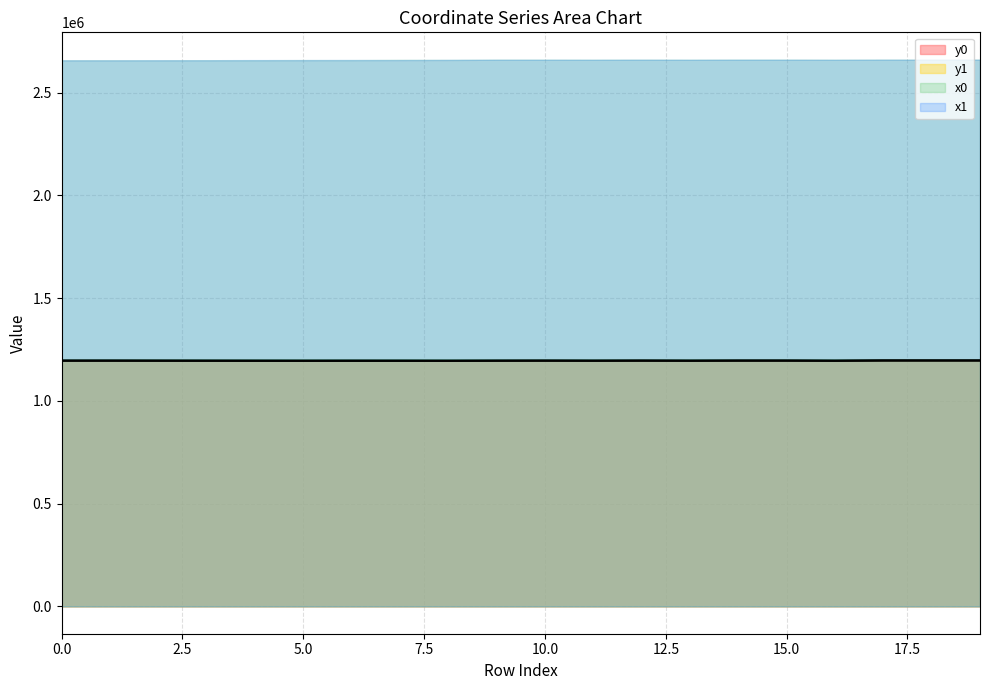

Is the value of y1 at 9 greater than the value of y0 at 0?

No